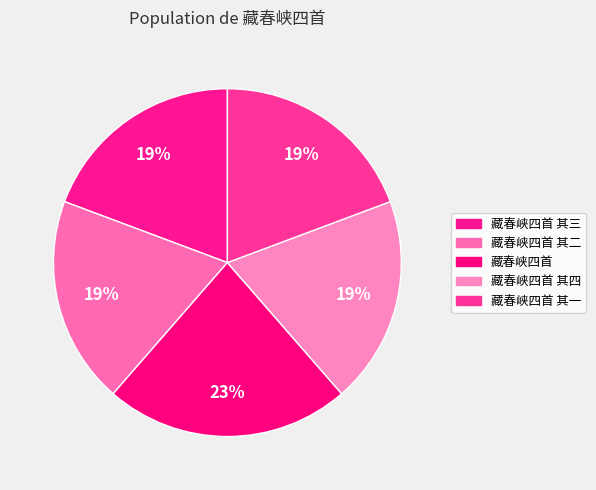

Count the number of slices in the pie.

5